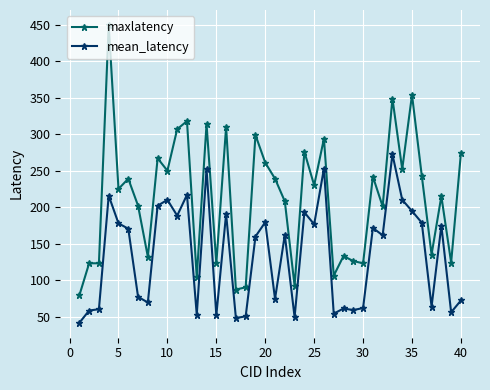

True or false: maxlatency has more than 2 interior local peaks.

True